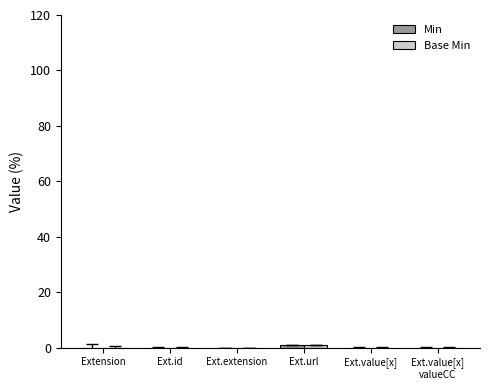

Reading right to left, extract all data points from this chart.

Min: 0	0	1	0	0	0
Base Min: 0	0	1	0	0	0